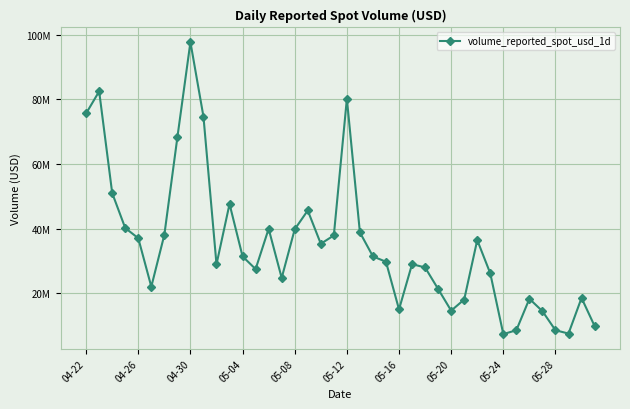

Is this an area chart (filled region under the line)?

No